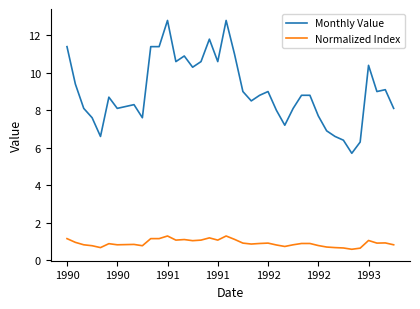

Which series has the largest range (max minus min)?

Monthly Value